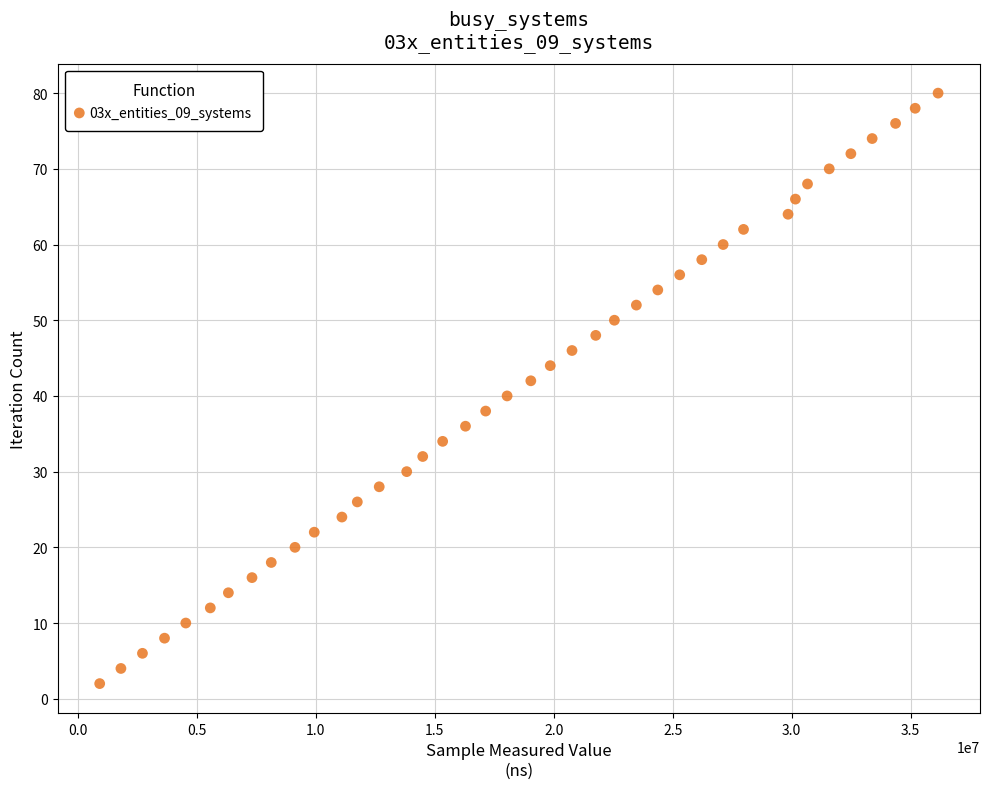

What is the range of Y values (max minus min)?

78